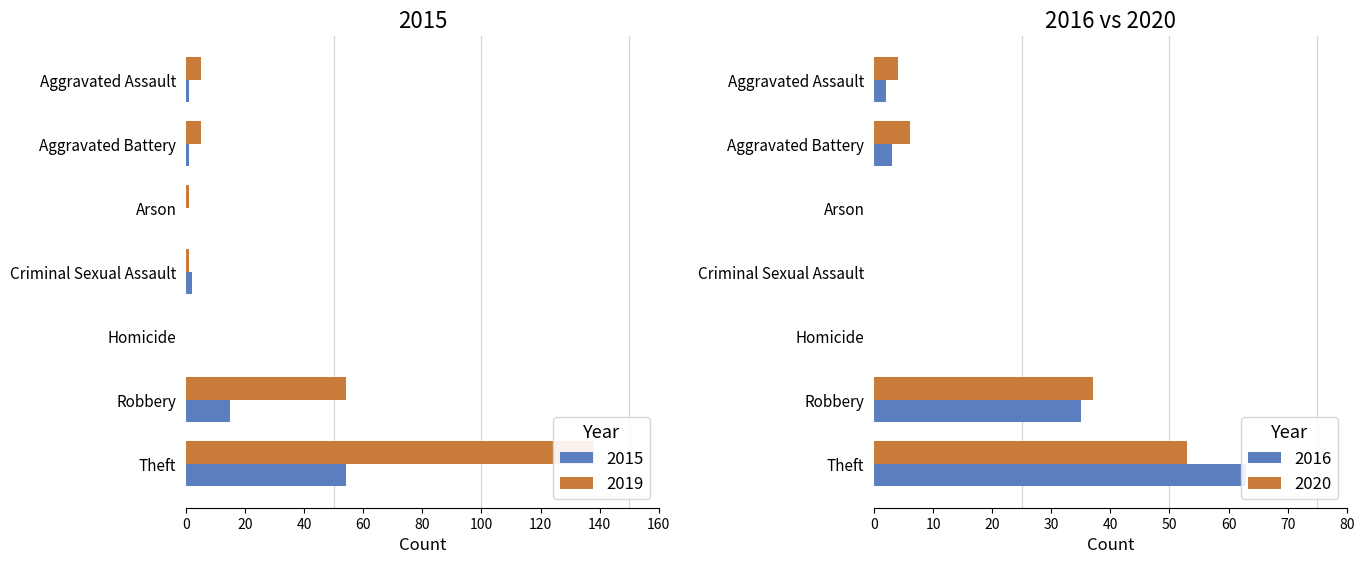

How many bars are there in each group?

2